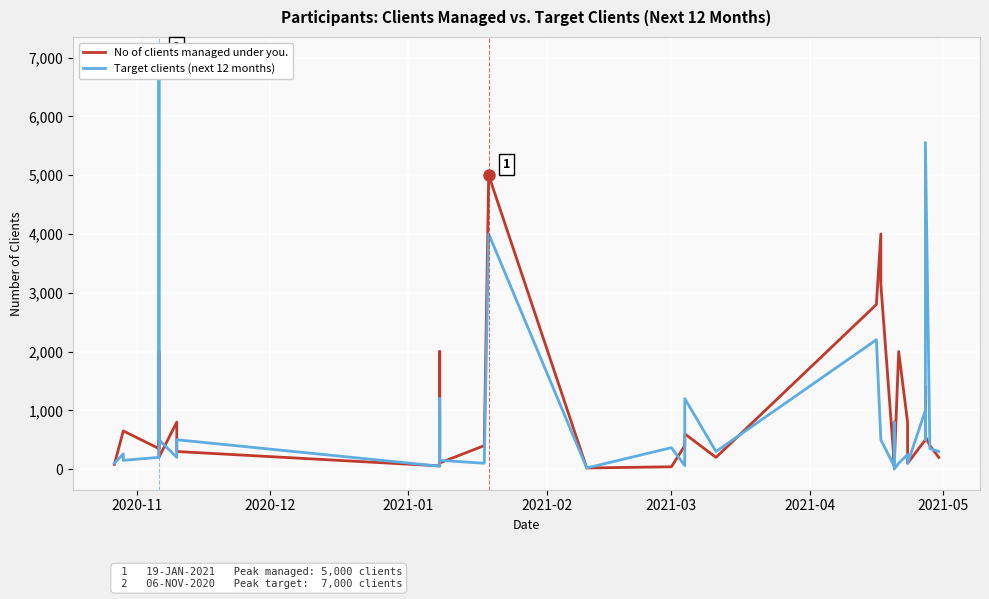

Which series has the largest total across all categories?

No of clients managed under you.